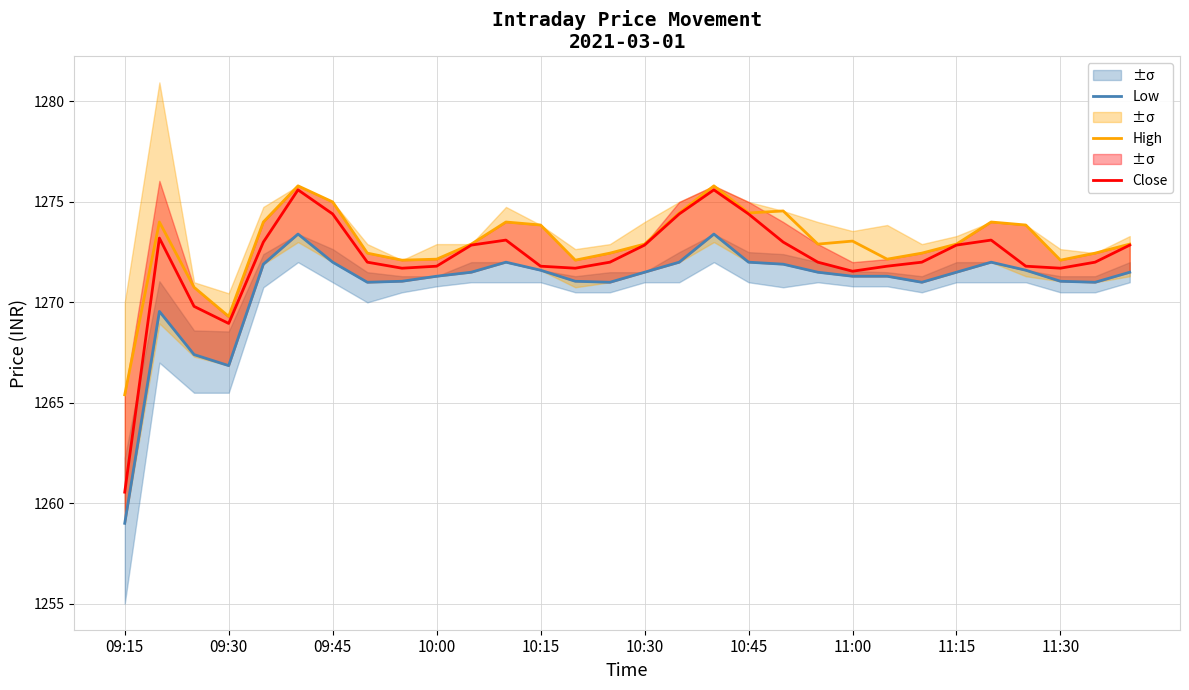

How many distinct data groups are displayed?

3